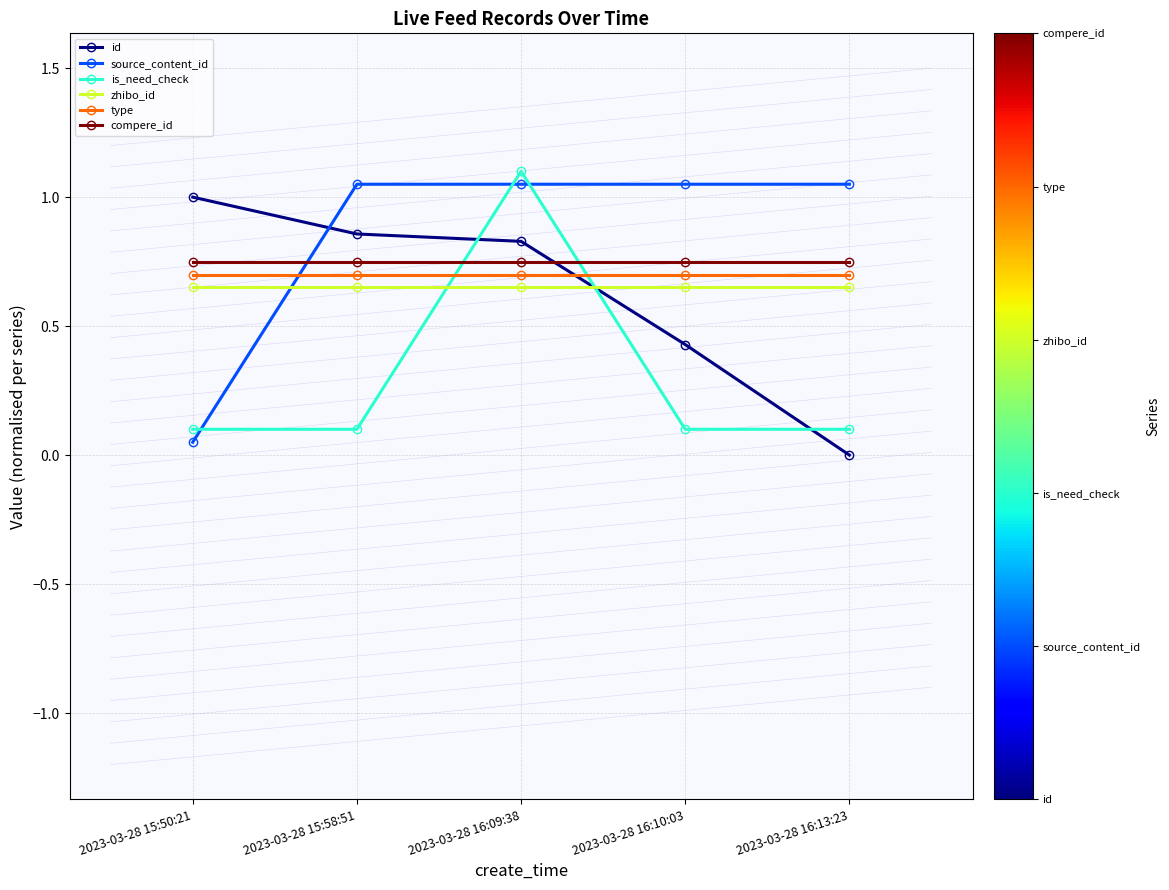

The compere_id series shows 0.8 at 2023-03-28 16:10:03. True or false?

True